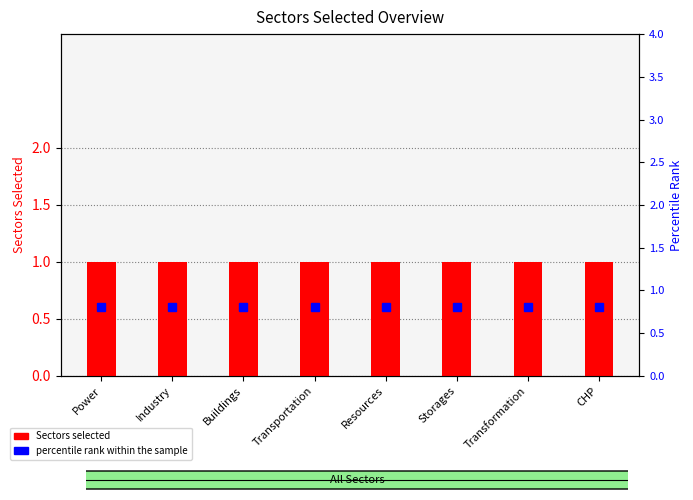

What is the minimum value shown in the chart?

0.8